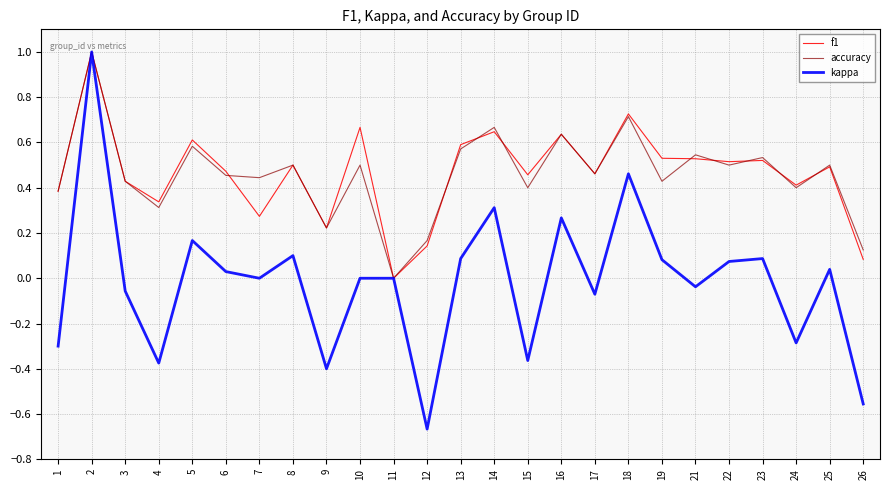

Between 15 and 18, which series saw the biggest shift?

kappa